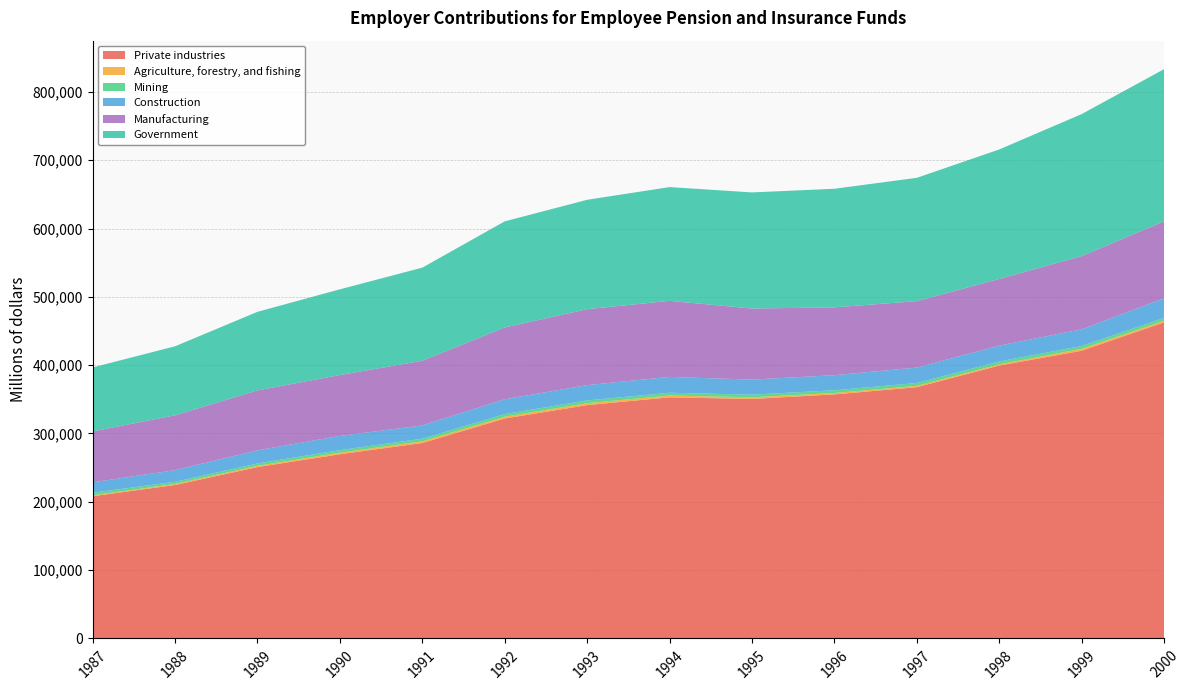

Reading left to right, list all the values displayed in this chart.

Private industries: 1987=208178	1988=224621	1989=250820	1990=269587	1991=286090	1992=321916	1993=341527	1994=352909	1995=350537	1996=357208	1997=367763	1998=399418	1999=421120	2000=462679
Agriculture, forestry, and fishing: 1987=1251	1988=1504	1989=1892	1990=2407	1991=2537	1992=2656	1993=2871	1994=2664	1995=2435	1996=2128	1997=1961	1998=1822	1999=2875	2000=2337
Mining: 1987=3829	1988=3148	1989=3430	1990=3650	1991=3743	1992=3865	1993=3974	1994=4062	1995=3825	1996=3946	1997=4188	1998=4139	1999=4080	2000=4131
Construction: 1987=15326	1988=17082	1989=19221	1990=20766	1991=19459	1992=21691	1993=22474	1994=23188	1995=22069	1996=22028	1997=22578	1998=23208	1999=24426	2000=28767
Manufacturing: 1987=74467	1988=80270	1989=87719	1990=89165	1991=94611	1992=105092	1993=111081	1994=111324	1995=104020	1996=99246	1997=97227	1998=97583	1999=107148	2000=112551
Government: 1987=93605	1988=101004	1989=115022	1990=125433	1991=136298	1992=155277	1993=160125	1994=166493	1995=169970	1996=173628	1997=180493	1998=189555	1999=207846	2000=222817